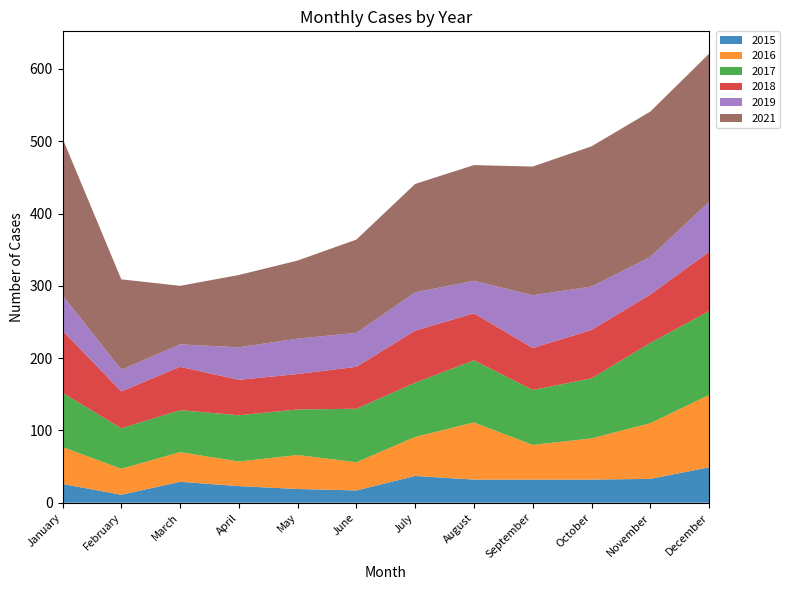

Reading left to right, transcribe all the data shown in this chart.

2015: January=26	February=11	March=29	April=23	May=19	June=17	July=37	August=32	September=32	October=32	November=33	December=49
2016: January=51	February=36	March=41	April=34	May=47	June=39	July=54	August=79	September=48	October=57	November=77	December=100
2017: January=75	February=56	March=58	April=64	May=63	June=74	July=75	August=86	September=76	October=83	November=111	December=116
2018: January=86	February=51	March=60	April=49	May=49	June=58	July=72	August=65	September=58	October=67	November=67	December=82
2019: January=49	February=30	March=31	April=45	May=49	June=47	July=53	August=45	September=73	October=60	November=52	December=69
2021: January=217	February=125	March=81	April=100	May=108	June=129	July=150	August=160	September=178	October=194	November=201	December=205